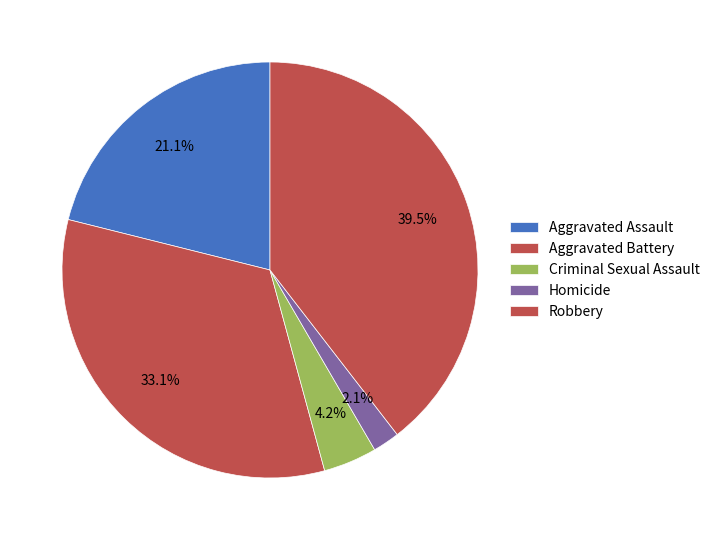

To the nearest percent, what is the difference between the largest and smallest slice percentages?

37%